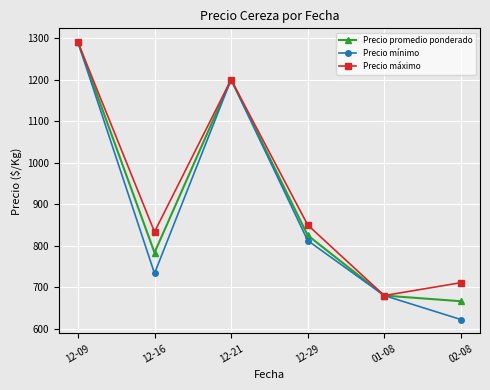

What is the sum of the Precio mínimo values at 12-21 and 12-29?

2012.5